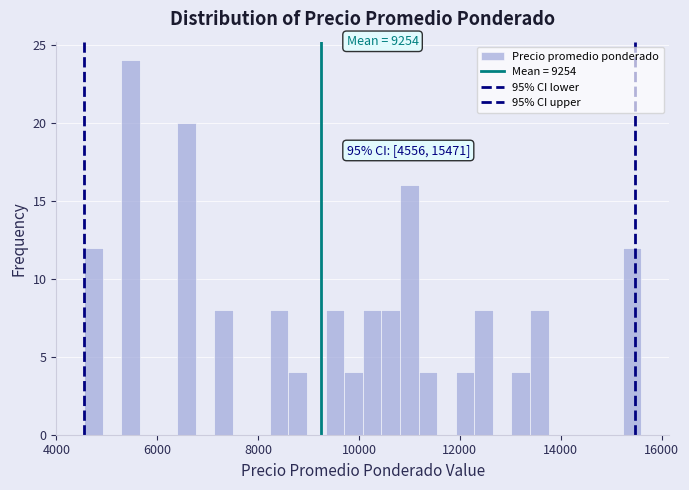

Around what value on the x-axis is the tallest bar? Give the approximate position of its centre, as read against the axis.

5400